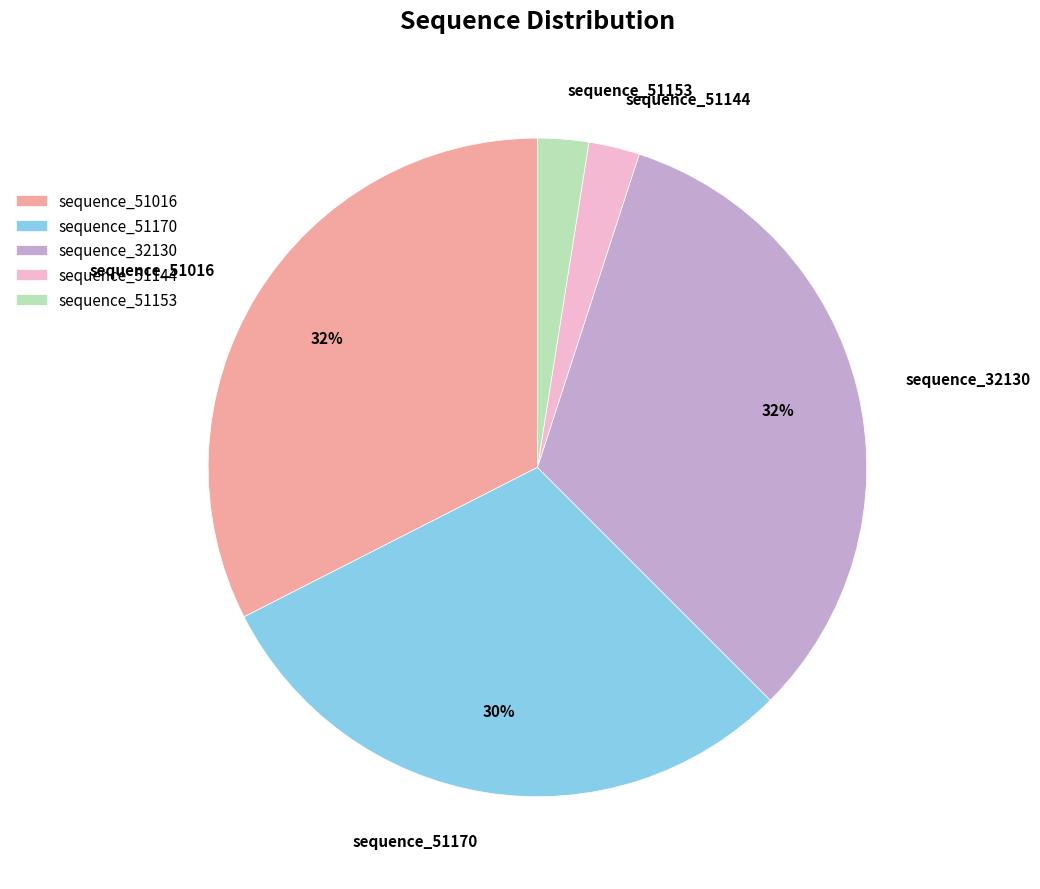

The sequence_51153 slice represents 11% of the pie. True or false?

False